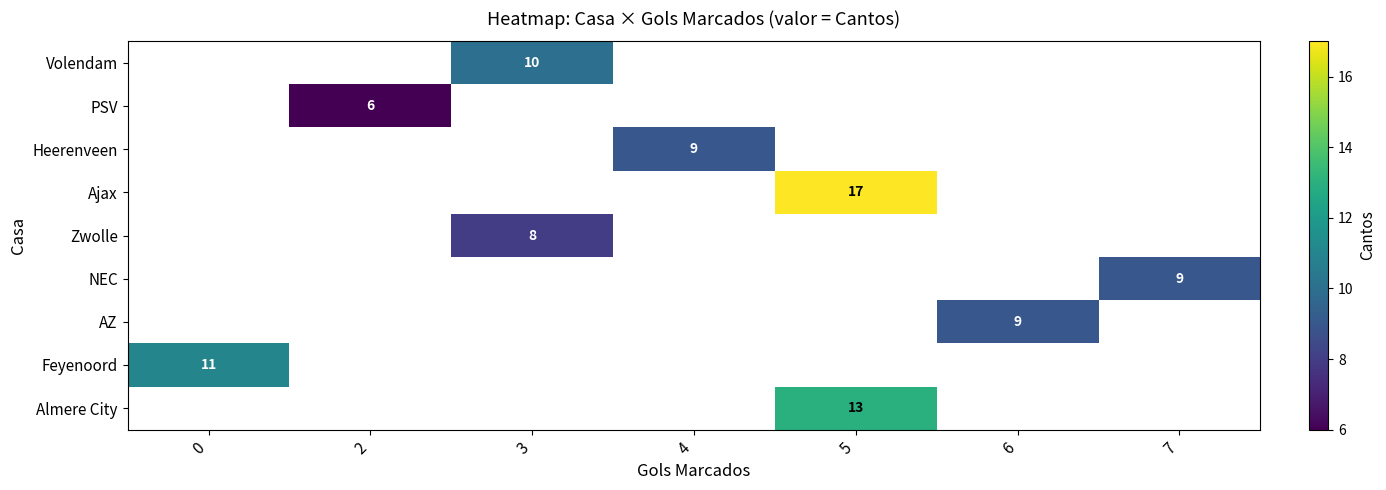

What is the difference between the highest and lowest values at 3?

2.0